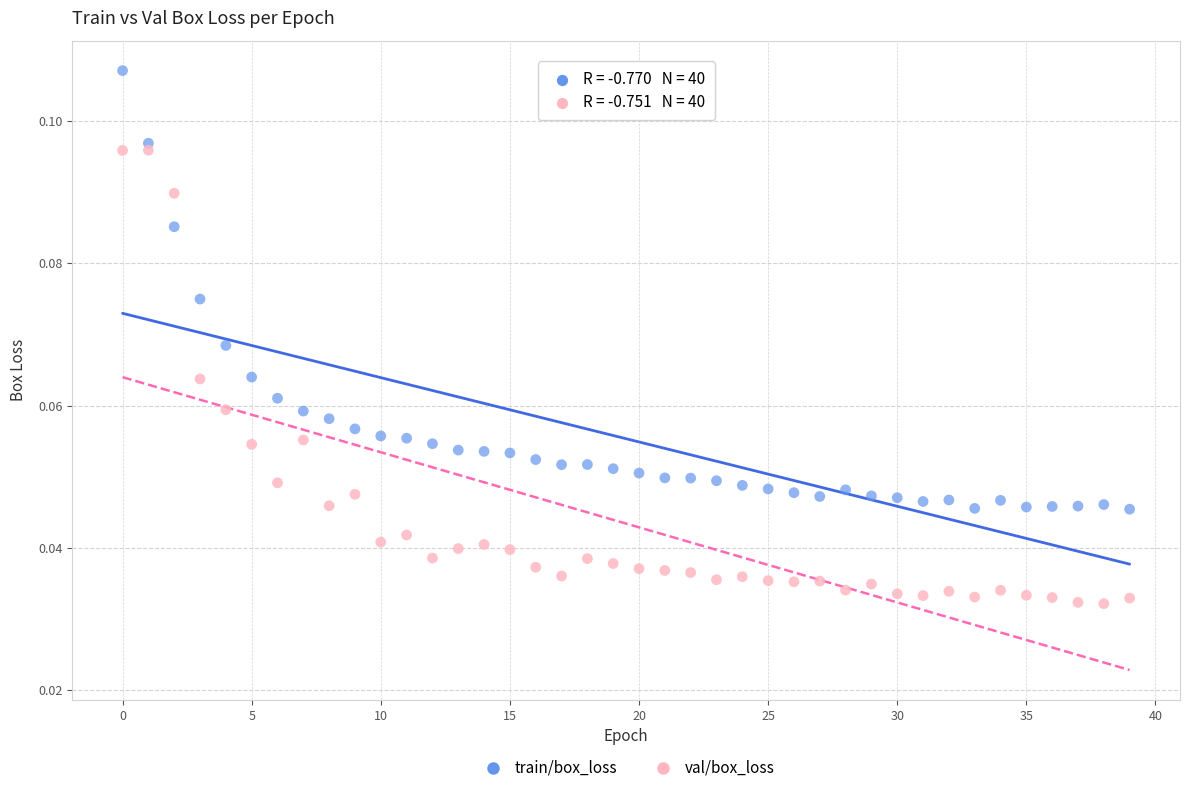

Which series has the widest spread of Y values?

val/box_loss